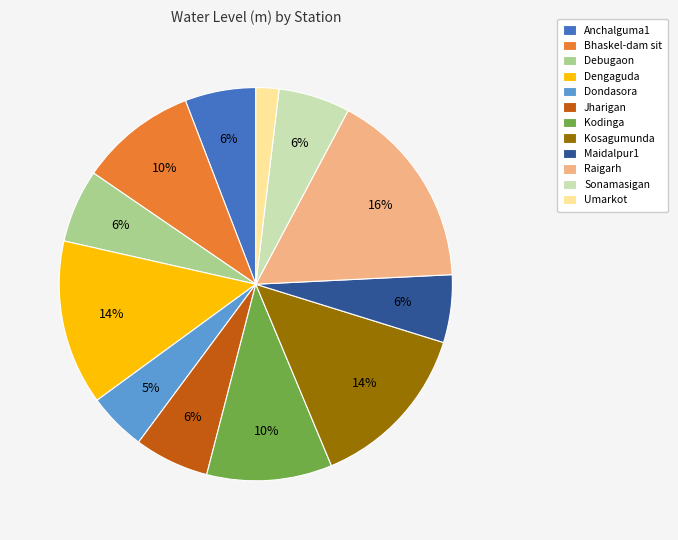

Count the number of slices in the pie.

12